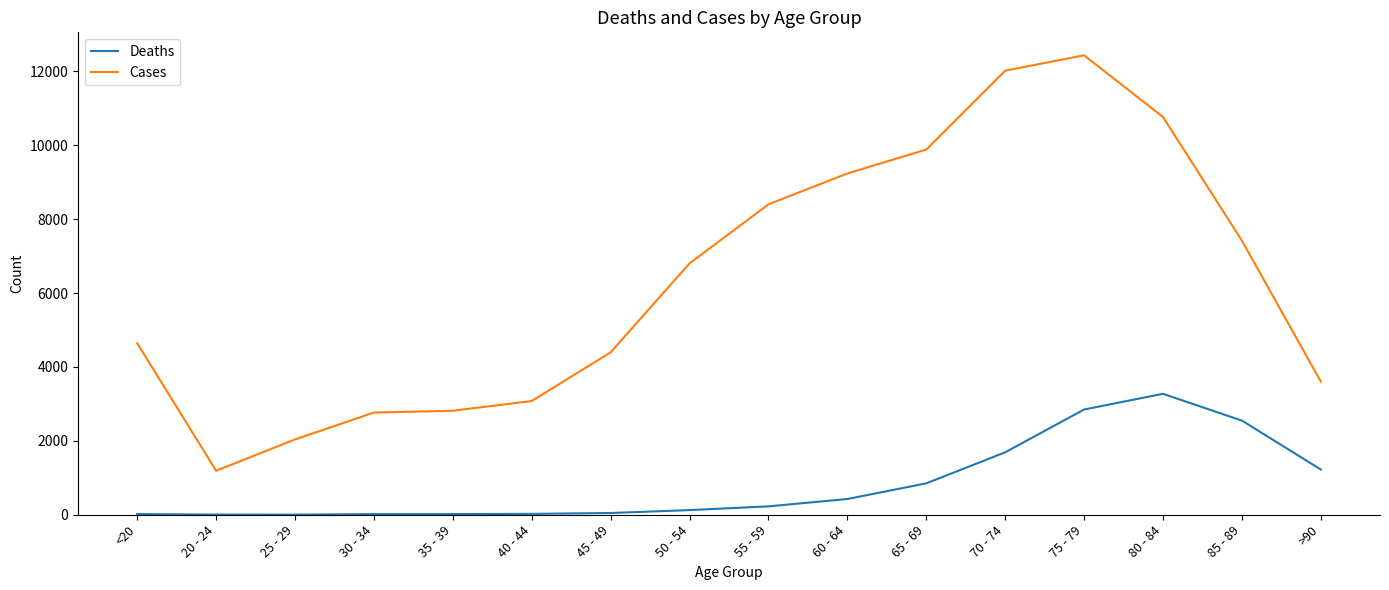

What is the difference between the second highest and minimum values in the Deaths series?

2845